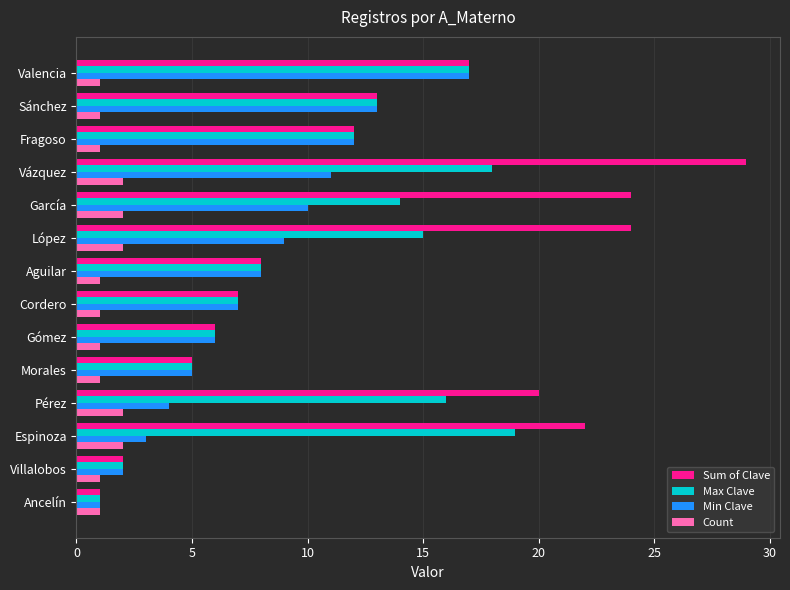

True or false: Min Clave has a value of 1 at Ancelín.

True